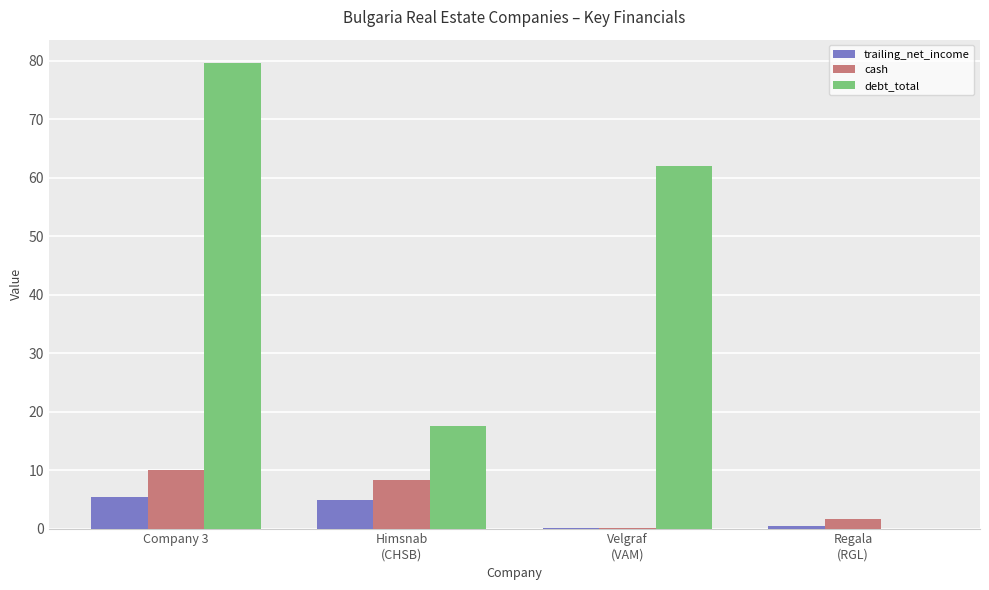

Which series has the largest total across all categories?

debt_total